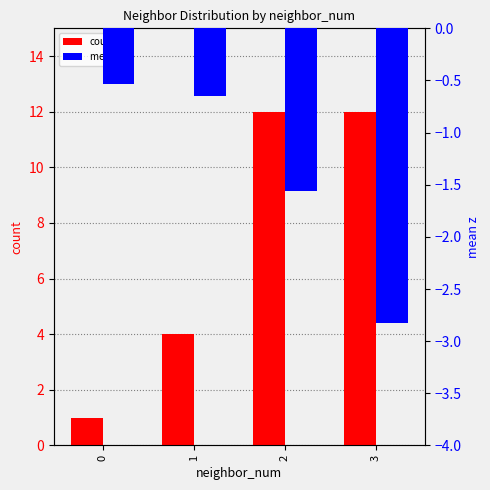

True or false: mean z has a value of -2.2 at 2.

False